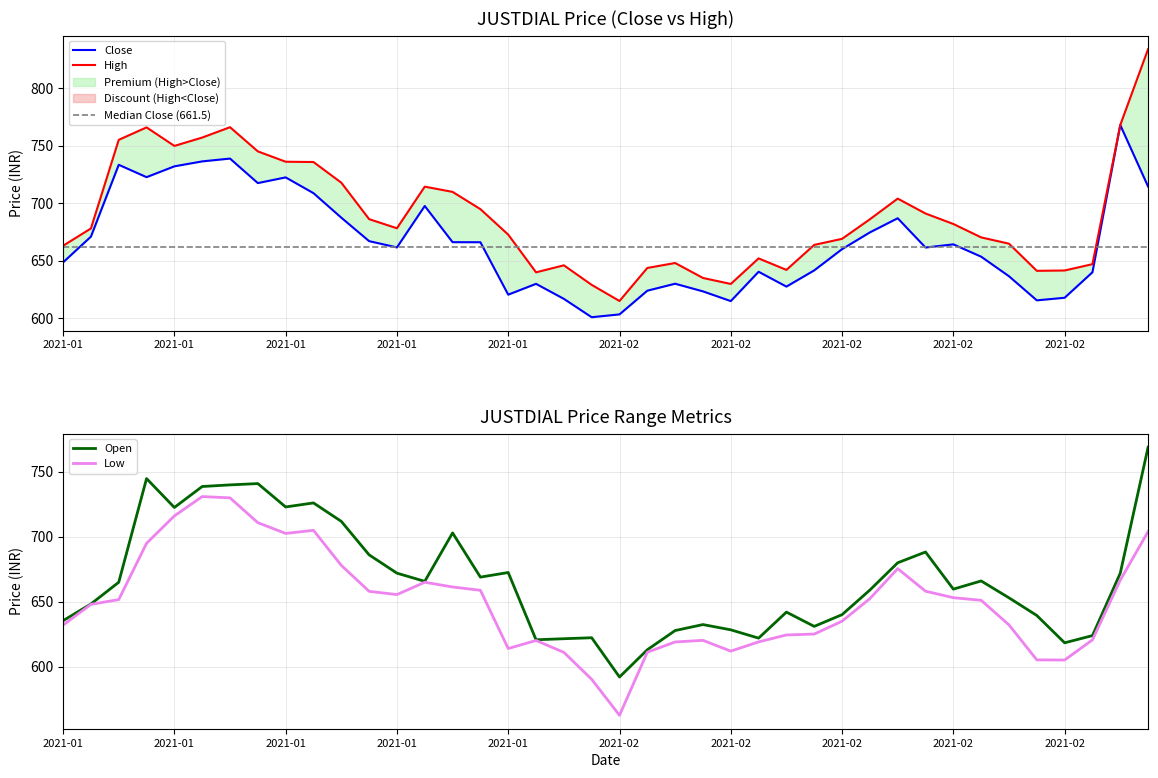

Reading left to right, transcribe all the data shown in this chart.

Close: 648.5	670.9	733.4	722.6	732.0	736.3	738.8	717.5	722.4	708.7	687.4	667.0	661.5	697.5	666.1	666.0	620.5	629.9	616.9	600.9	603.4	624.0	630.0	623.4	614.9	640.4	627.5	641.6	660.0	674.6	686.9	661.5	664.2	653.5	636.5	615.5	617.8	640.0	767.9	714.5
High: 663.0	678.0	755.0	765.9	749.8	757.0	766.0	745.0	736.0	735.8	717.8	686.1	678.2	714.4	709.8	694.8	672.6	639.9	646.0	629.0	615.0	643.7	648.0	635.0	629.8	652.0	642.0	663.8	669.0	686.0	704.0	691.0	681.9	670.2	664.8	641.2	641.5	647.0	767.9	833.9
Low: 632.0	648.0	651.6	695.0	716.1	731.0	730.0	710.9	702.6	705.0	678.0	658.0	655.5	665.0	661.4	658.8	614.0	620.1	611.0	590.2	562.5	611.1	619.0	620.2	612.0	619.0	624.4	625.1	635.0	652.4	675.5	658.1	653.1	651.1	632.1	605.2	605.1	620.6	666.6	704.0
Open: 635.4	648.2	665.0	744.9	722.6	738.8	740.0	741.0	723.0	726.1	711.9	686.1	672.0	665.7	703.0	669.0	672.5	620.7	621.5	622.2	592.0	613.0	627.8	632.4	628.4	622.0	642.0	631.0	640.0	659.0	680.0	688.3	659.7	666.0	653.0	639.4	618.4	623.9	672.0	769.0